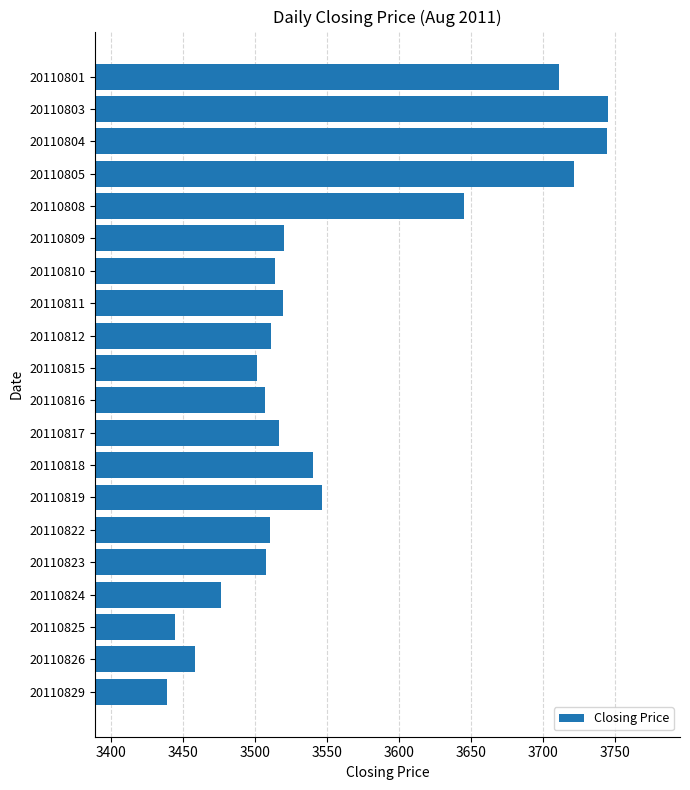

What is the value of the 20th bar from the top?

3439.2